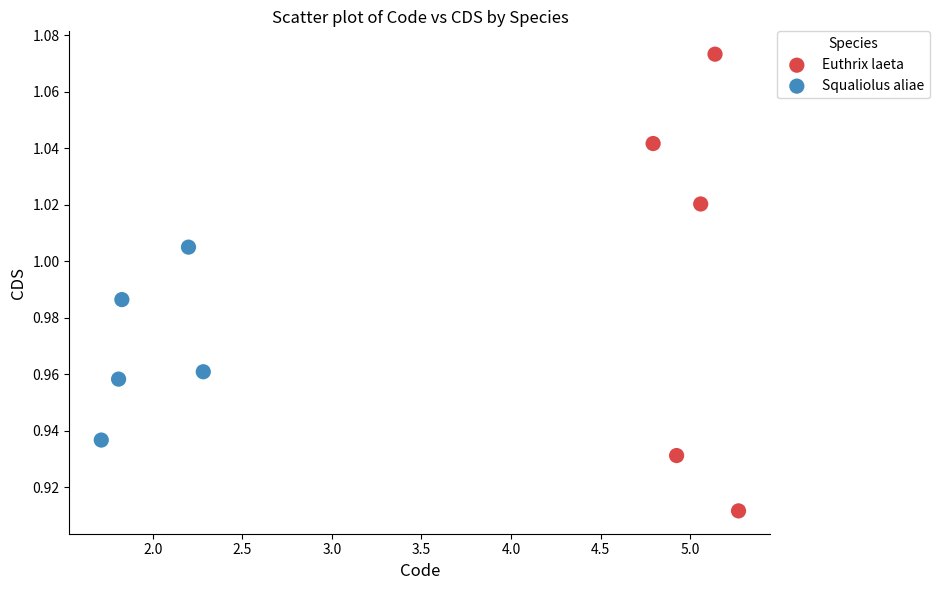

What are all the series names shown in the legend?

Euthrix laeta, Squaliolus aliae